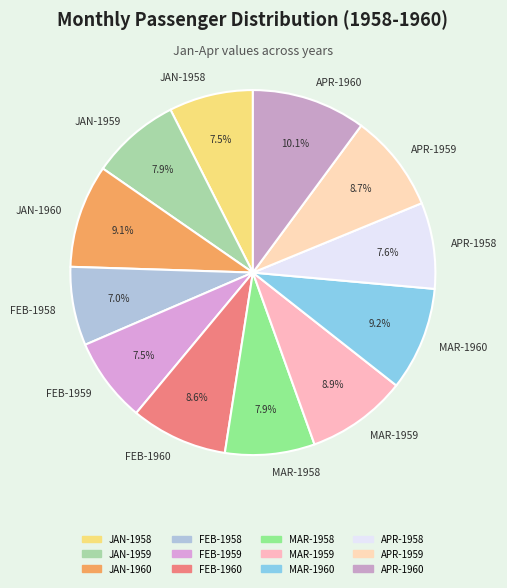

Count the number of slices in the pie.

12